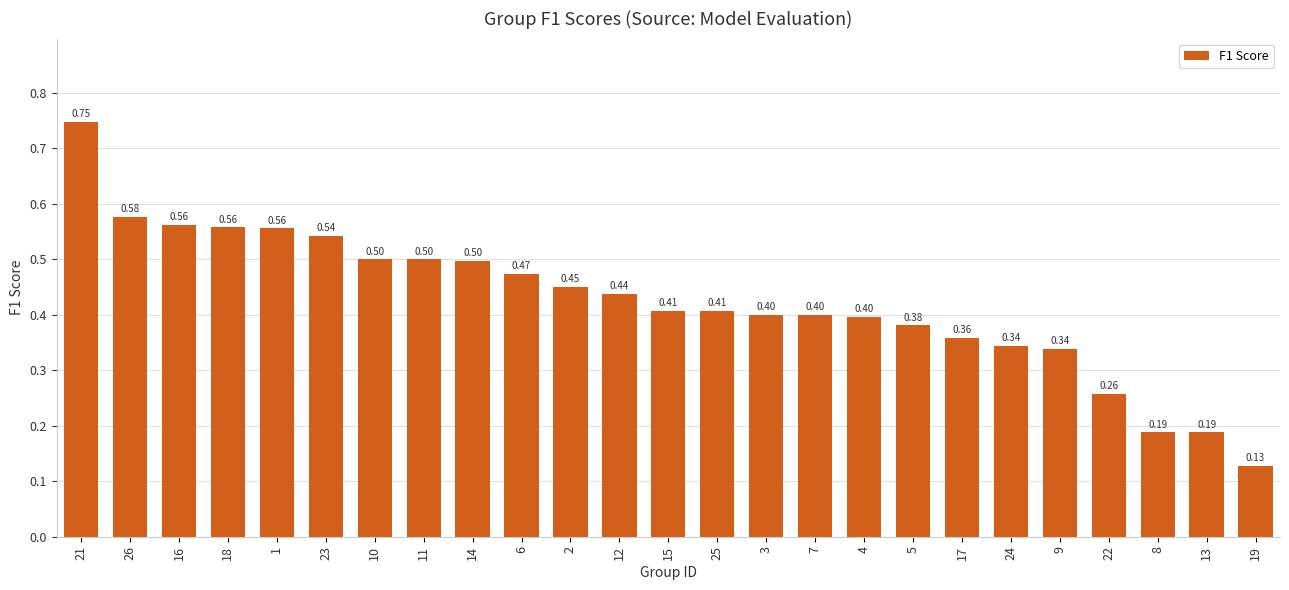

What is the sum of the values at 18 and 11?

1.1